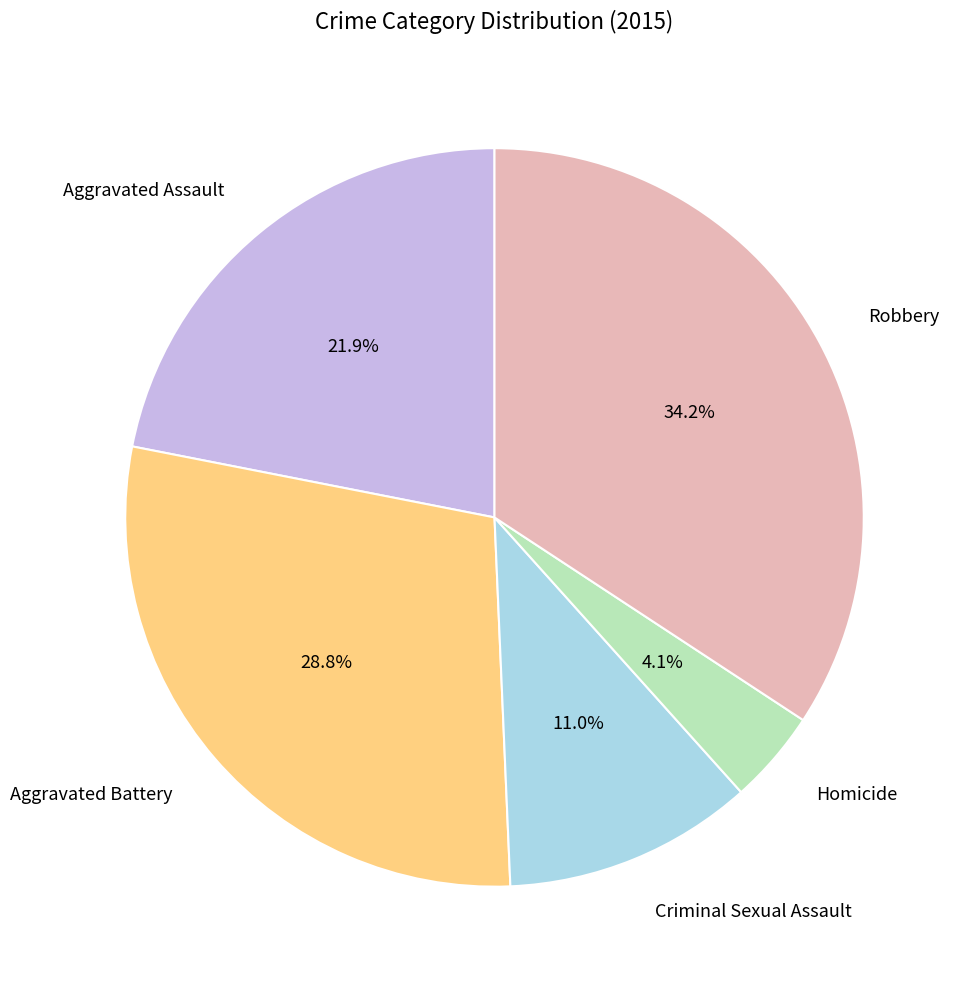

What is the smallest slice in the pie chart?

Homicide